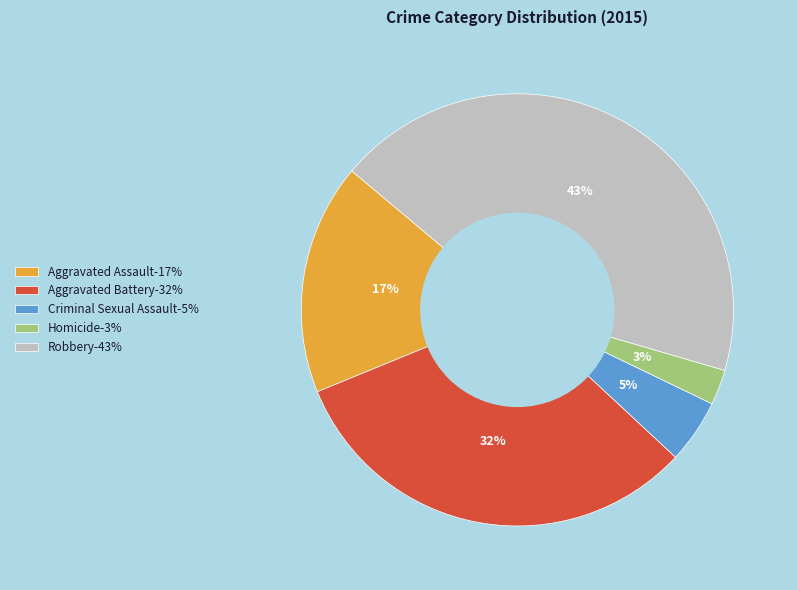

Do Homicide and Criminal Sexual Assault together represent more than half of the pie?

No